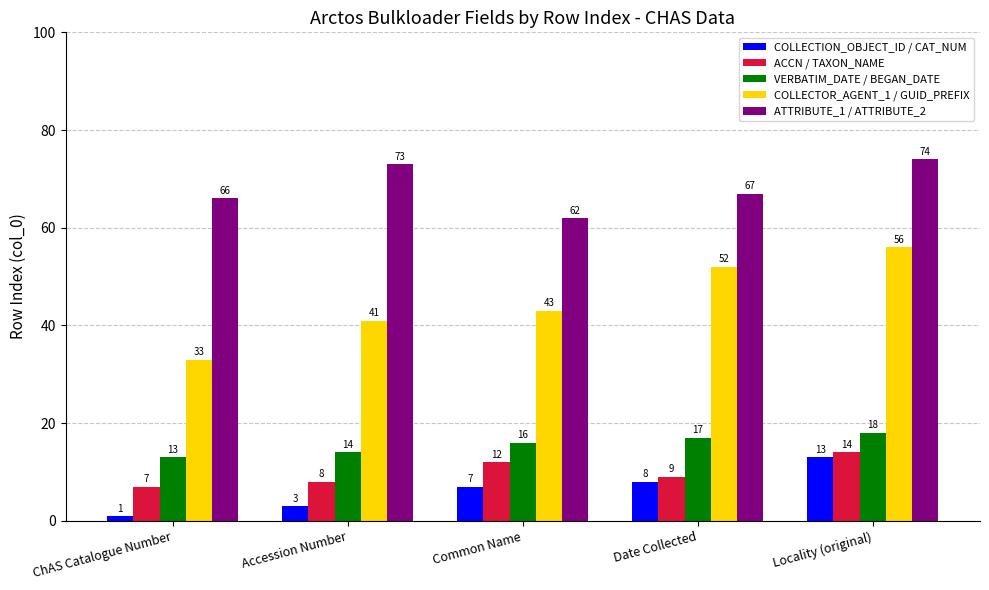

At how many categories does at least one series exceed 55?

5